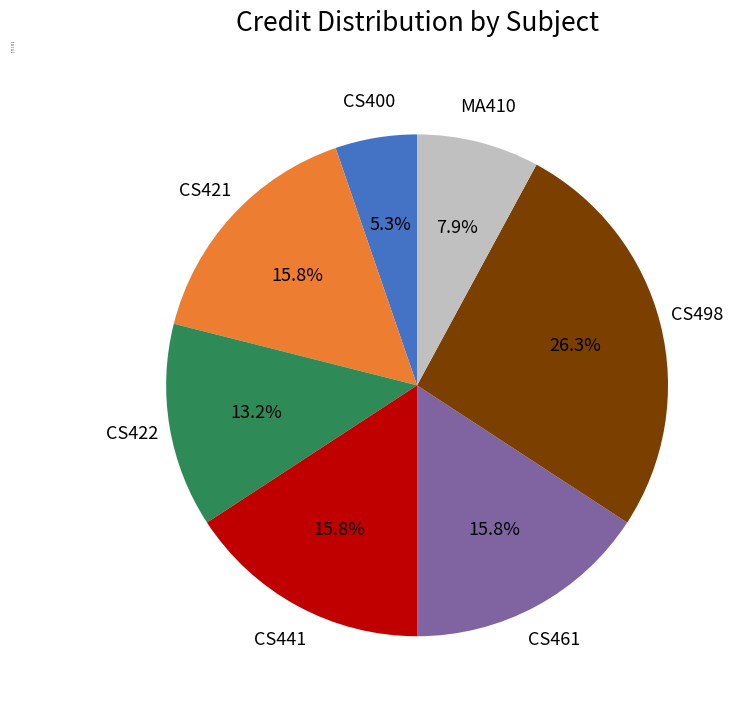

Is there any slice that represents more than half of the pie?

No